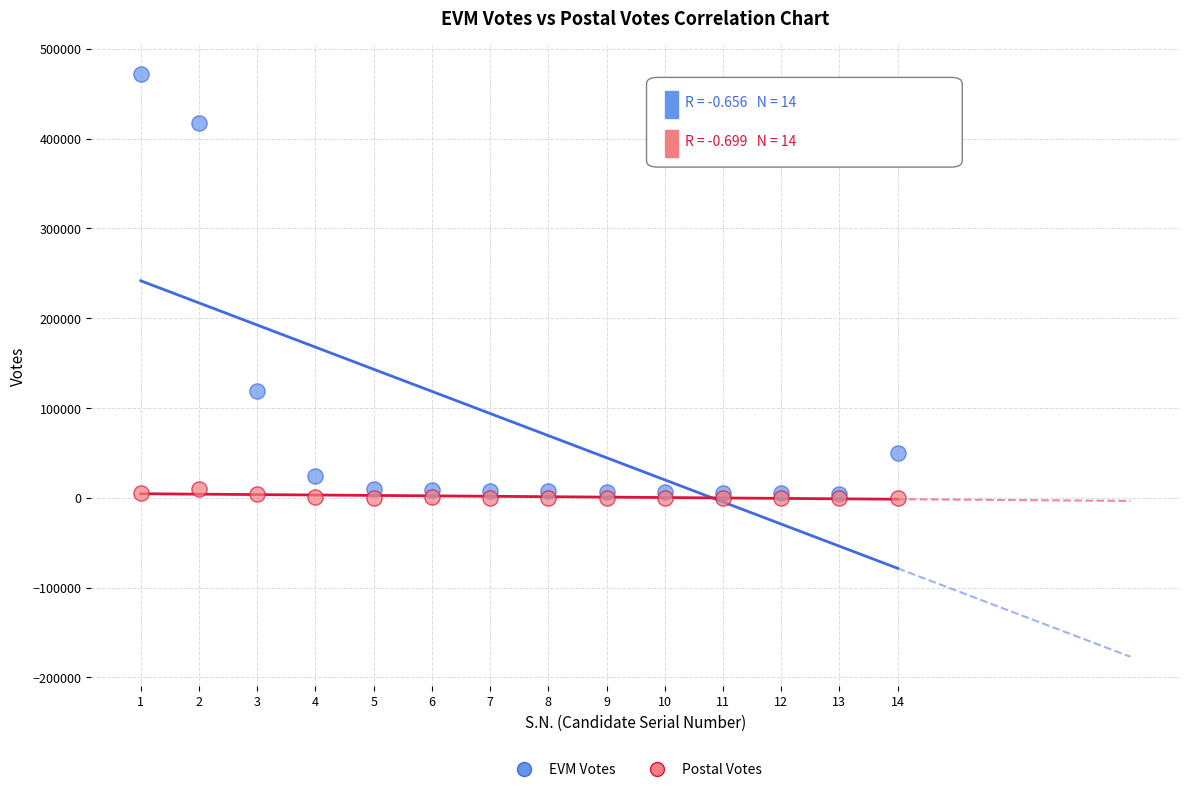

Across all series, what Y value is closest to 235742?

119016